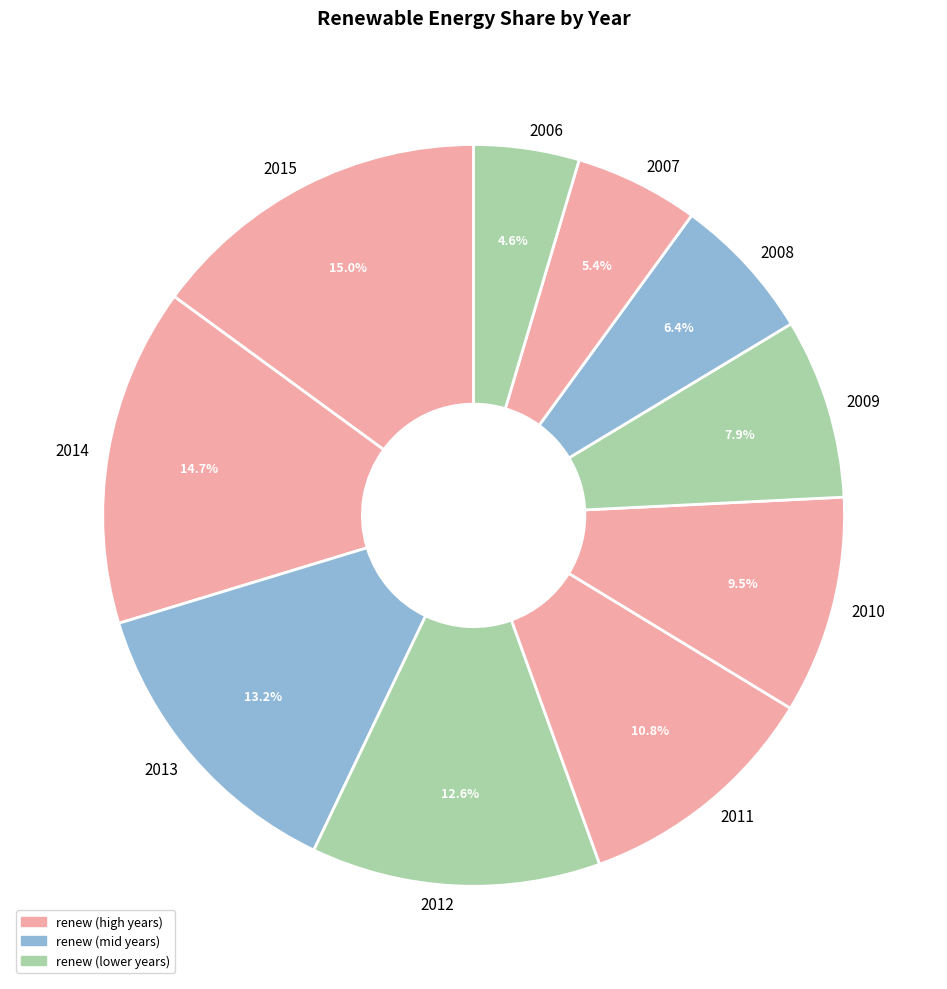

Combined, do 2007 and 2010 account for over 50%?

No